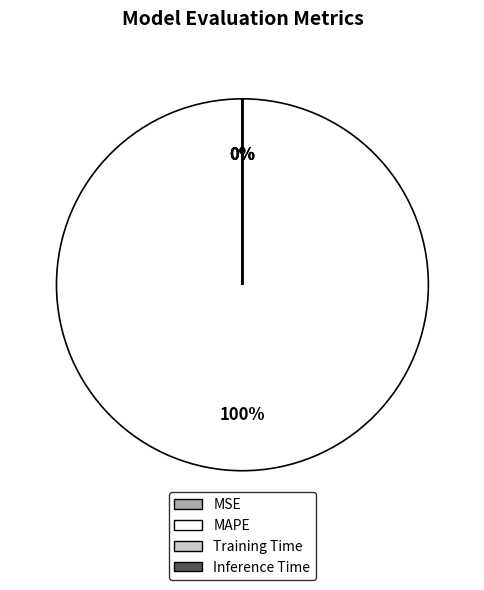

Is MAPE the majority of the pie?

Yes